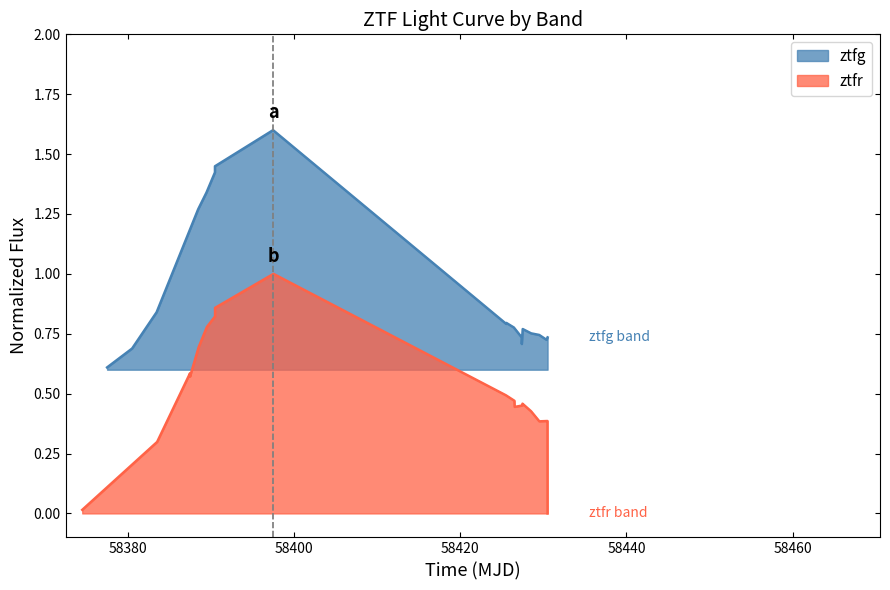

Rank the series by their average value, from highest to lowest.

ztfg, ztfr